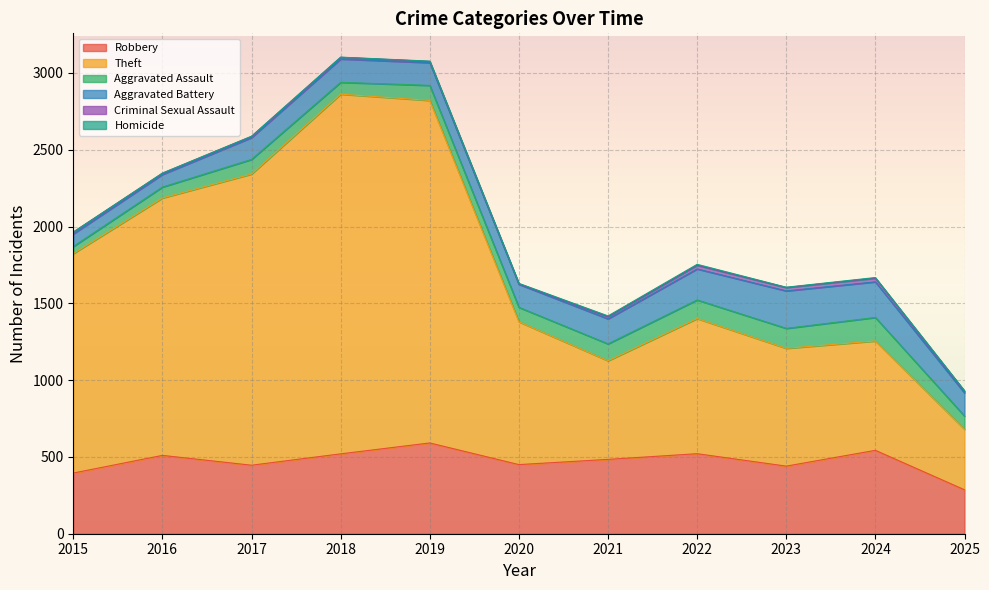

Which series has the largest range (max minus min)?

Theft